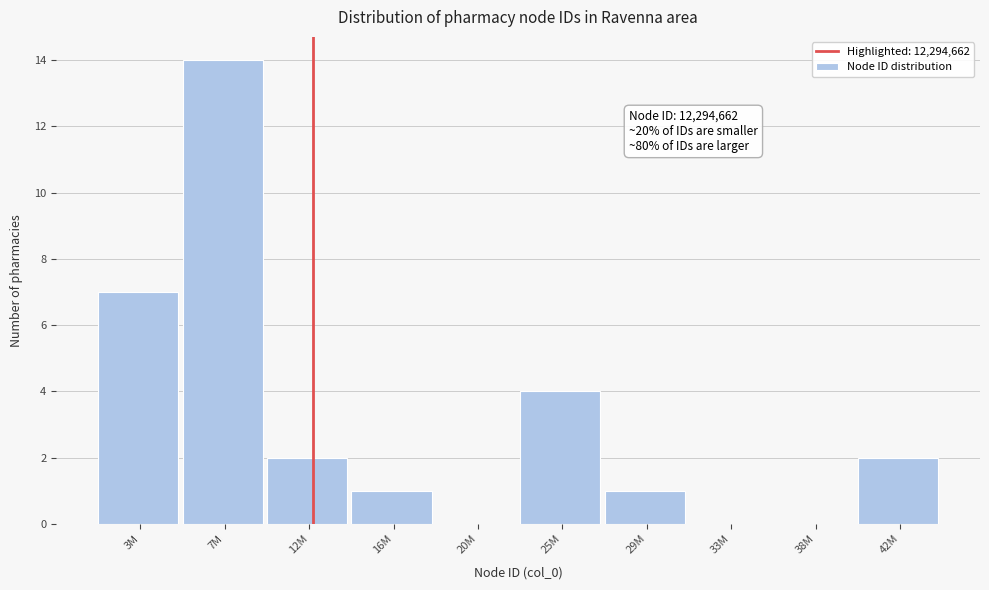

Reading left to right, extract all data points from this chart.

3M=7	7M=14	12M=2	16M=1	20M=0	25M=4	29M=1	33M=0	38M=0	42M=2